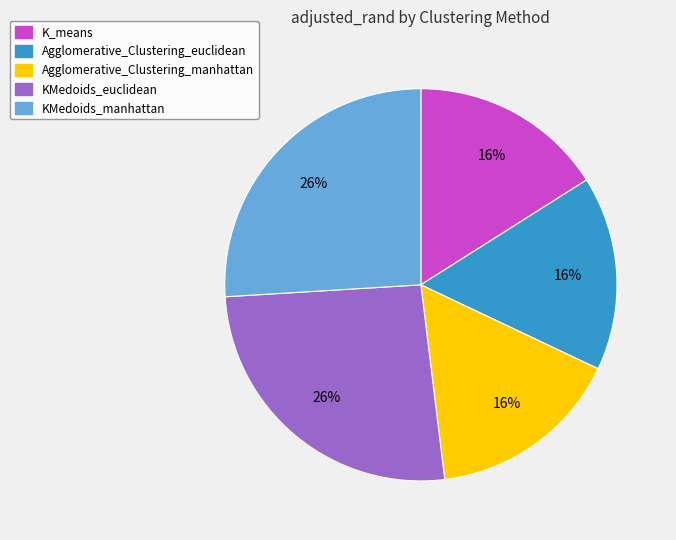

How many slices are in this pie chart?

5